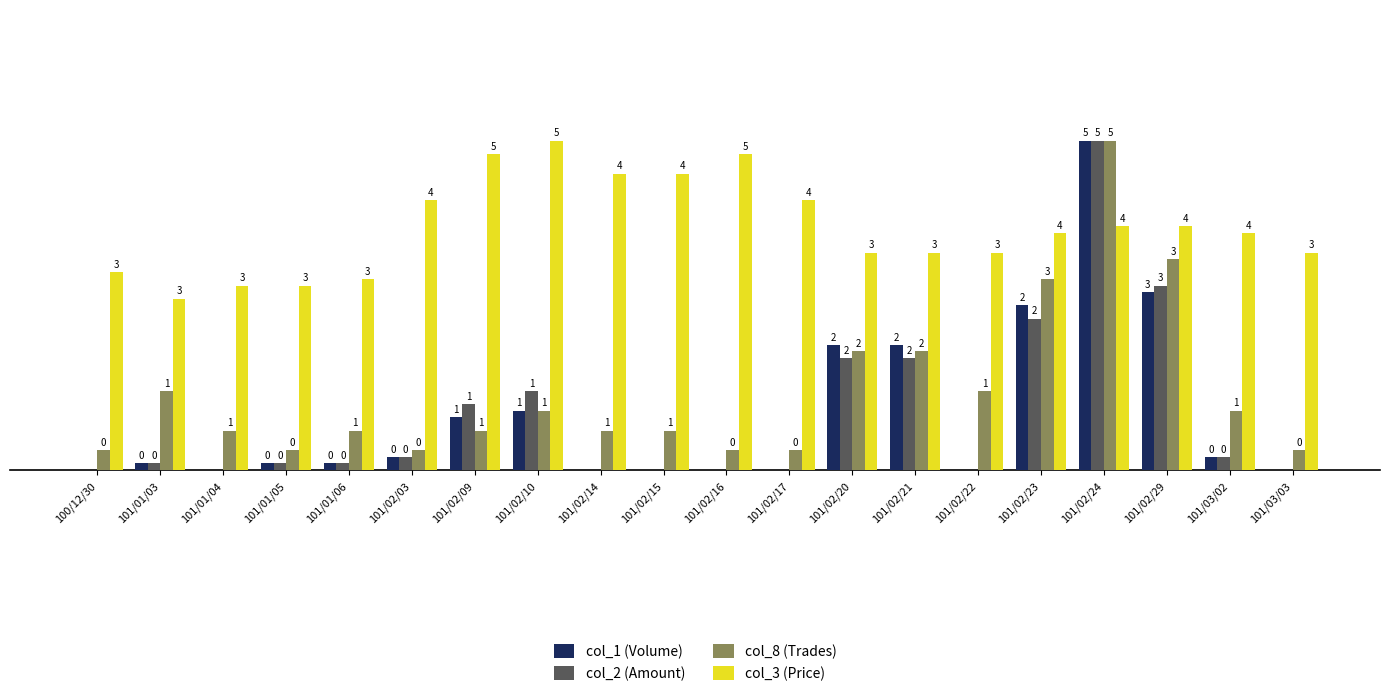

At which label does col_2 (Amount) reach its peak?

101/02/24